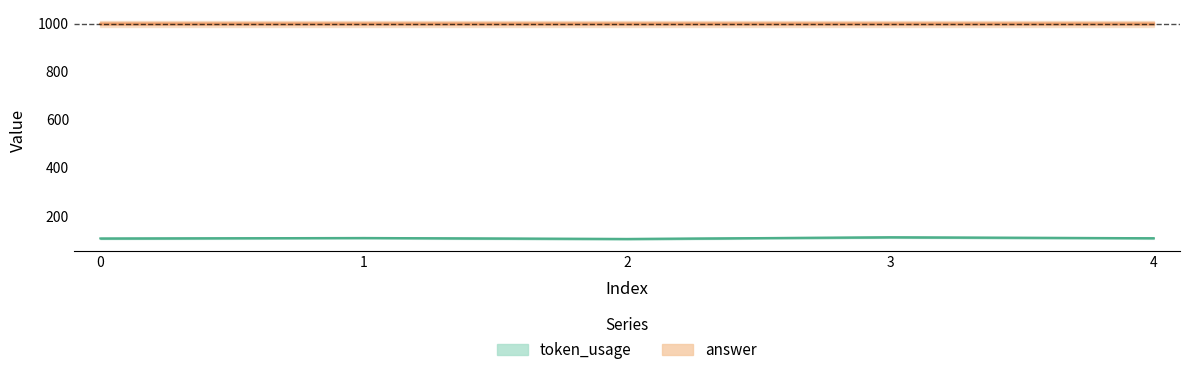

At which label is the value closest to 107?

4